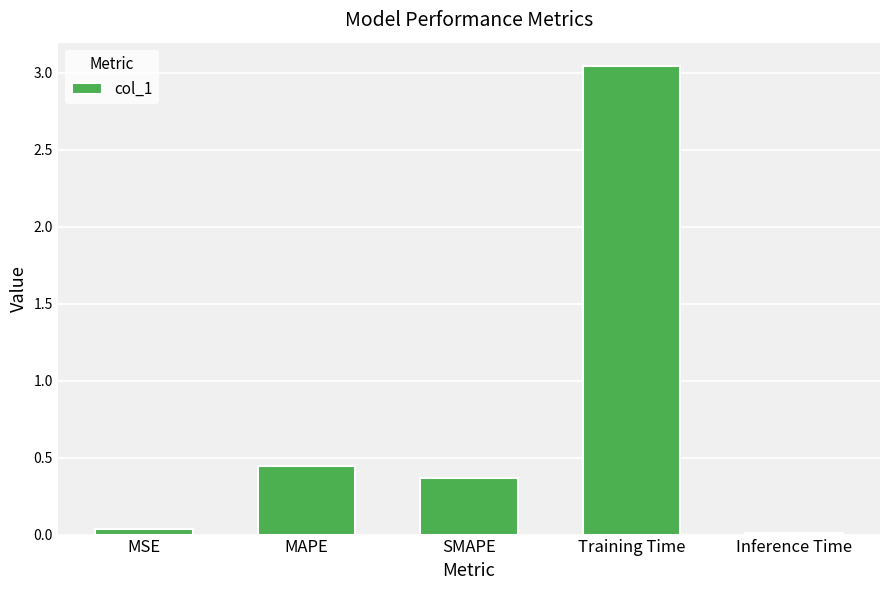

Which category has the highest value across all series?

Training Time